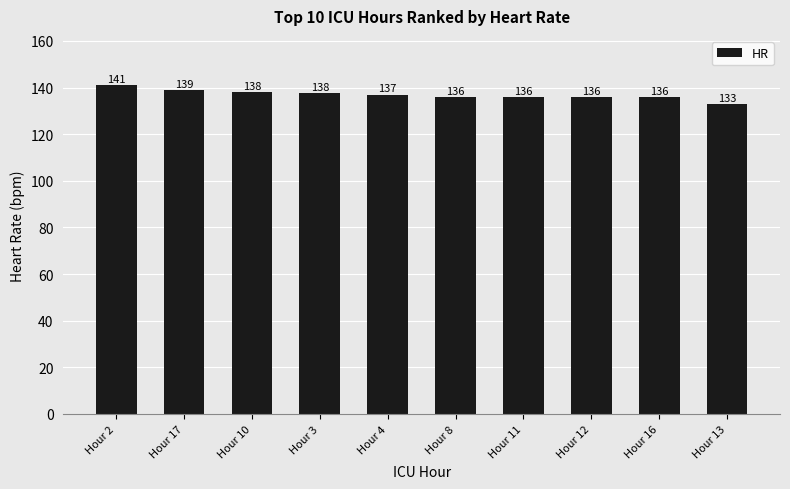

How many categories are shown in the chart?

10